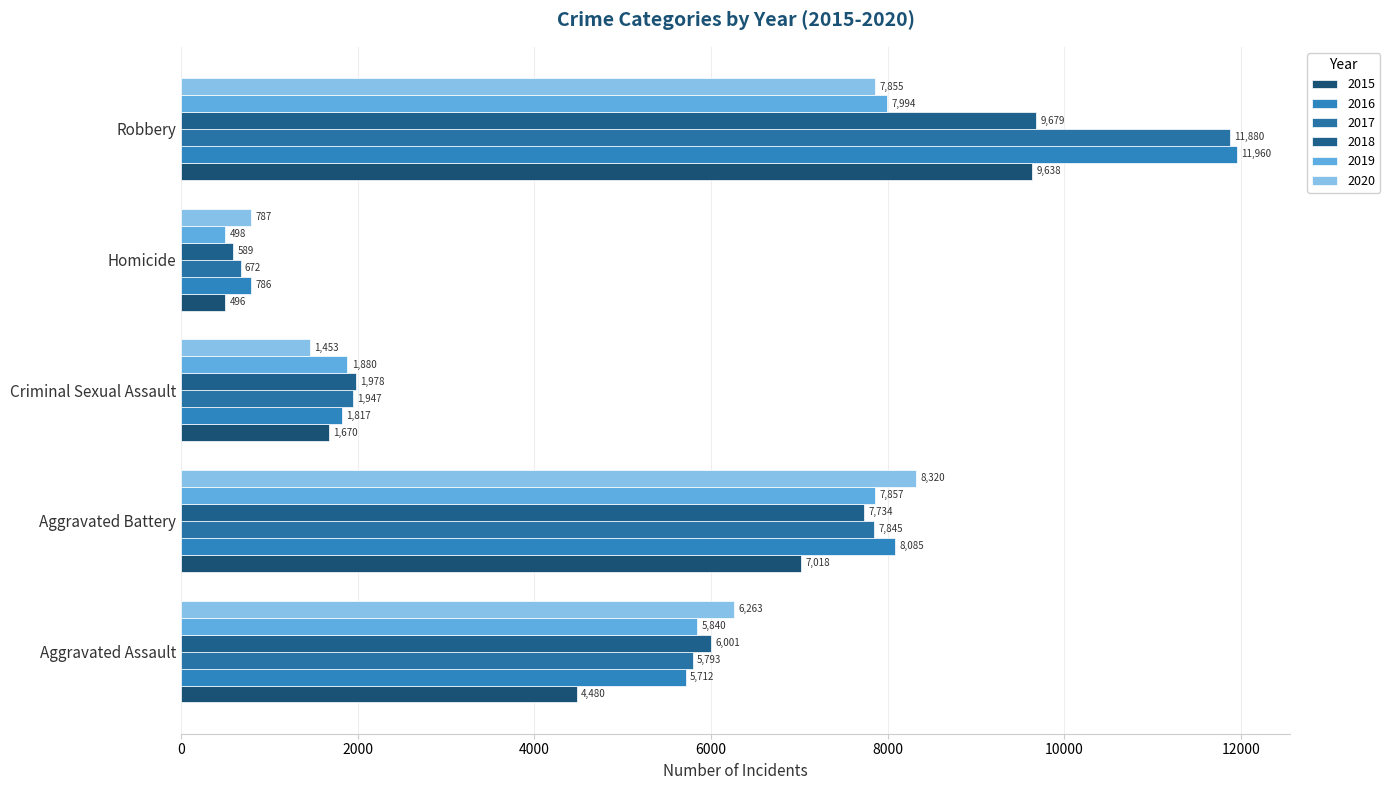

Which series has the largest range (max minus min)?

2017